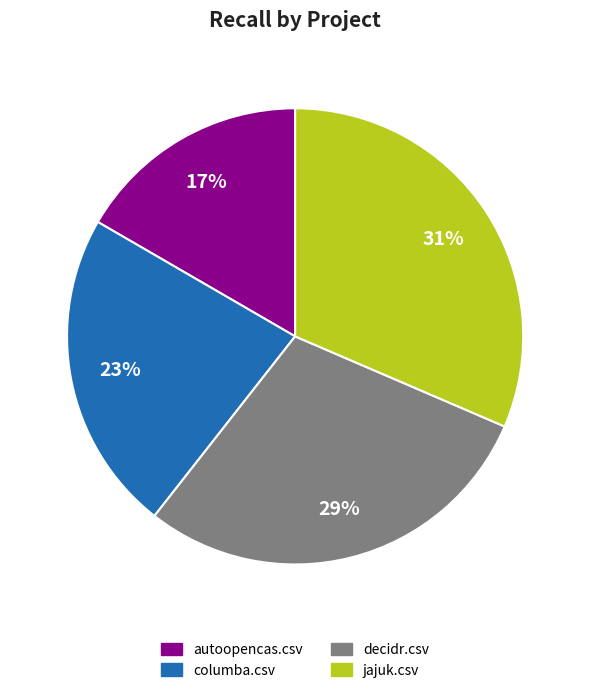

Is the sum of jajuk.csv and decidr.csv greater than half?

Yes